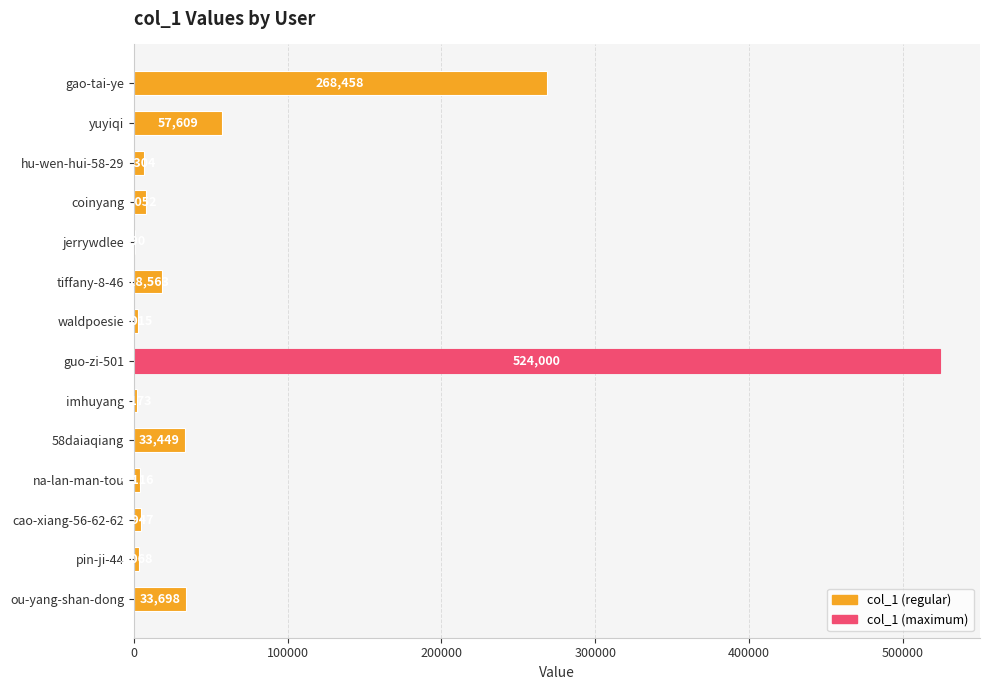

Where is the data nearest to the value 262445?

gao-tai-ye